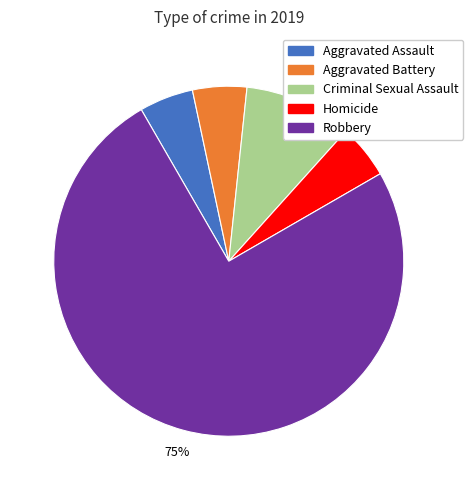

To the nearest percent, what portion does Criminal Sexual Assault represent?

10%